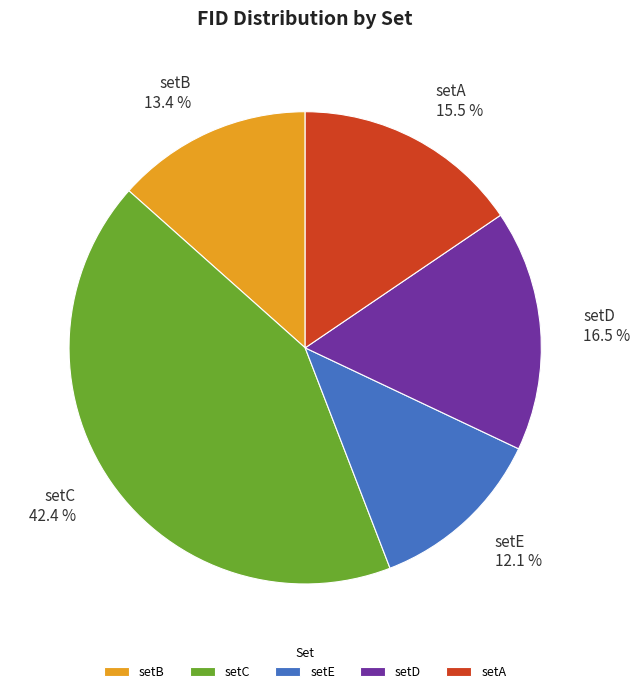

To the nearest percent, what is the difference between the largest and smallest slice percentages?

30%